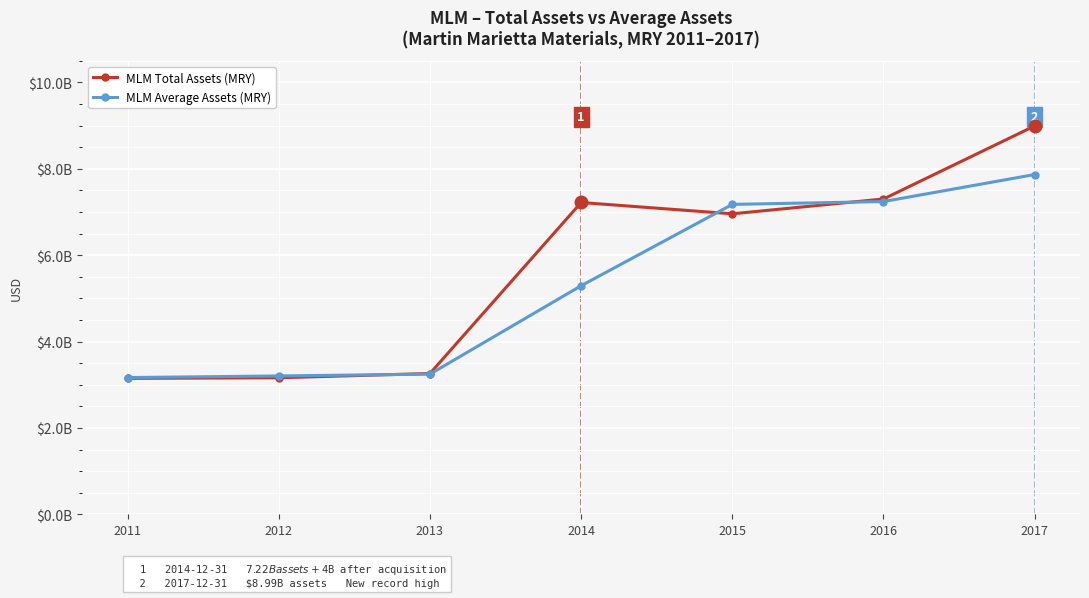

What are all the series names shown in the legend?

MLM Total Assets (MRY), MLM Average Assets (MRY)